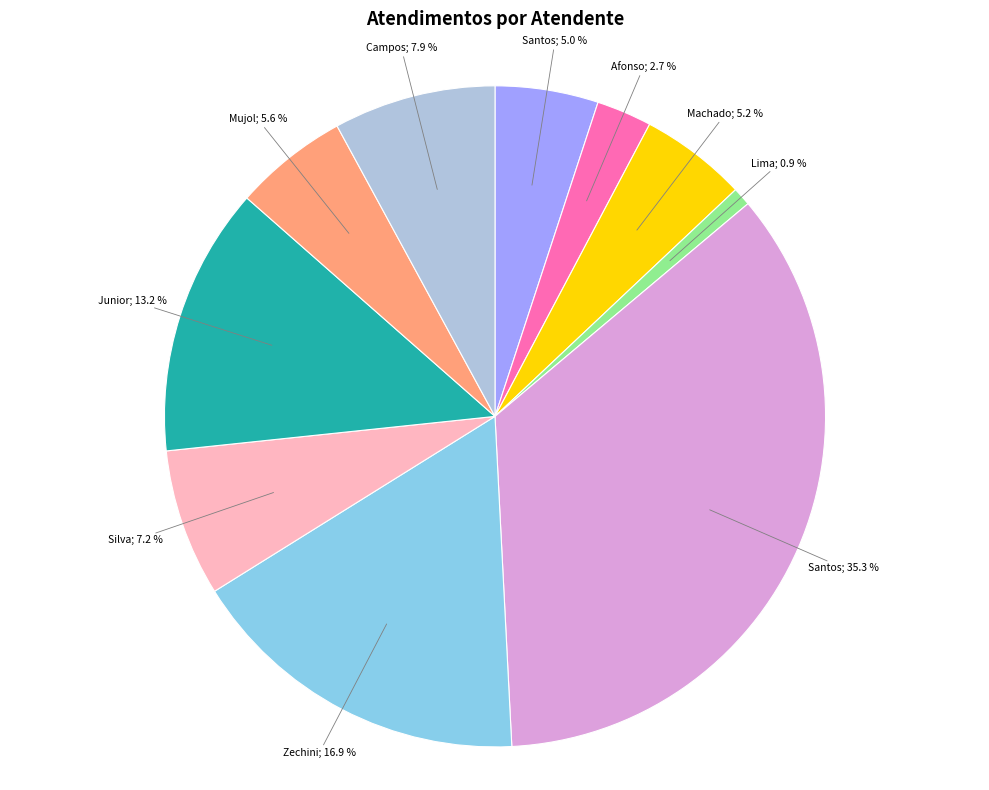

Does any single category account for the majority?

No